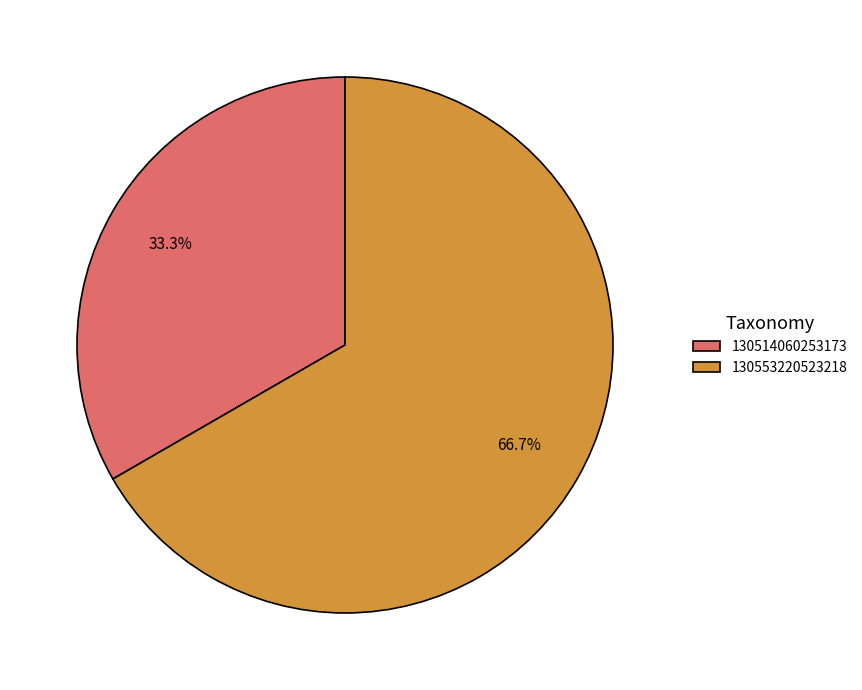

Does 130514060253173 account for over 50% of the chart?

No